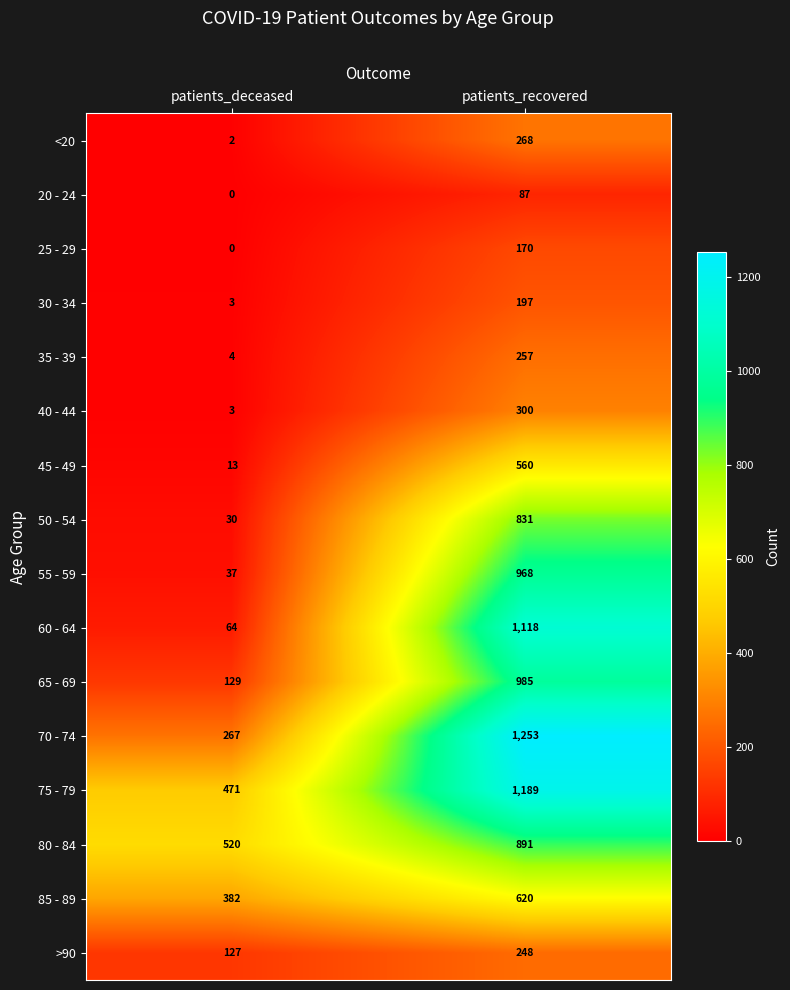

What is the lowest value of the >90 series?

127